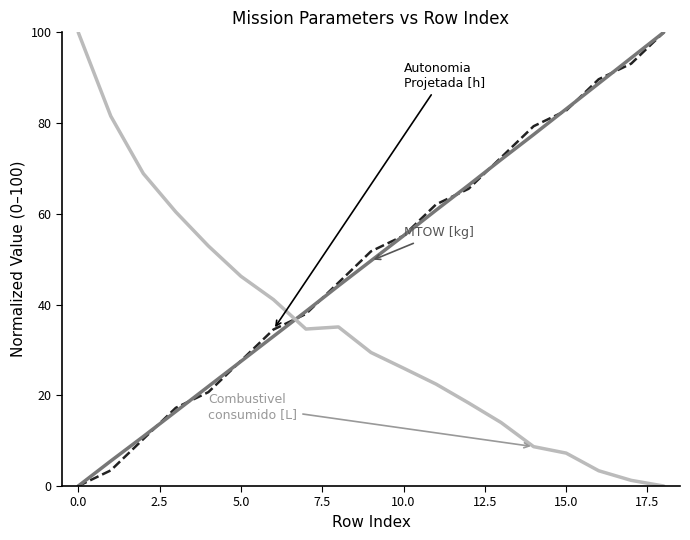

What is the greatest value displayed?

100.0